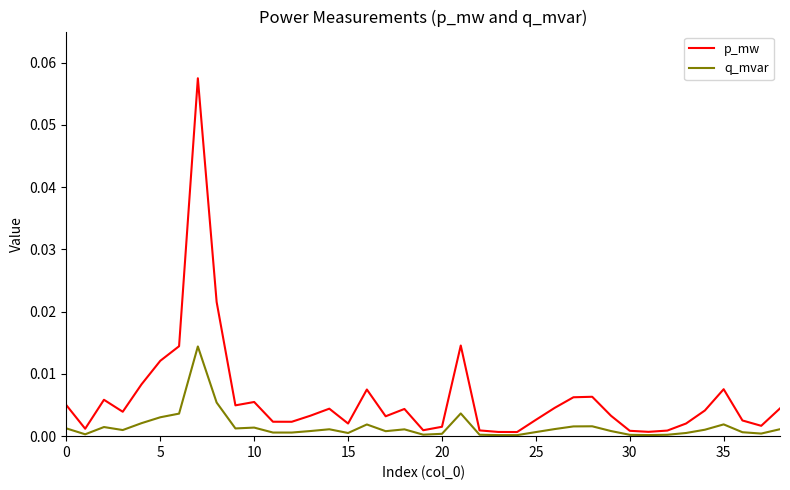

Which series has the widest spread of values?

p_mw